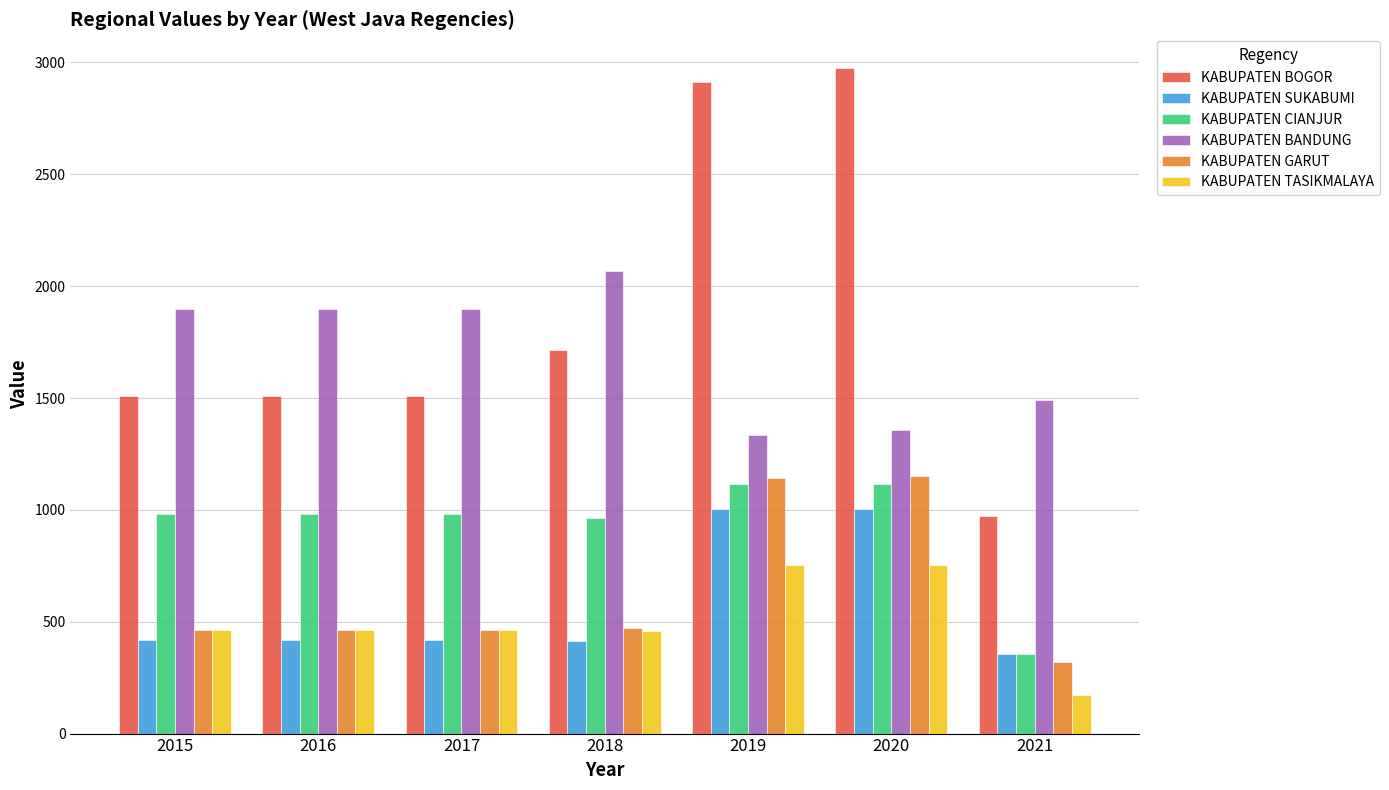

What is the spread (max minus min) of values at 2020?

2223.0